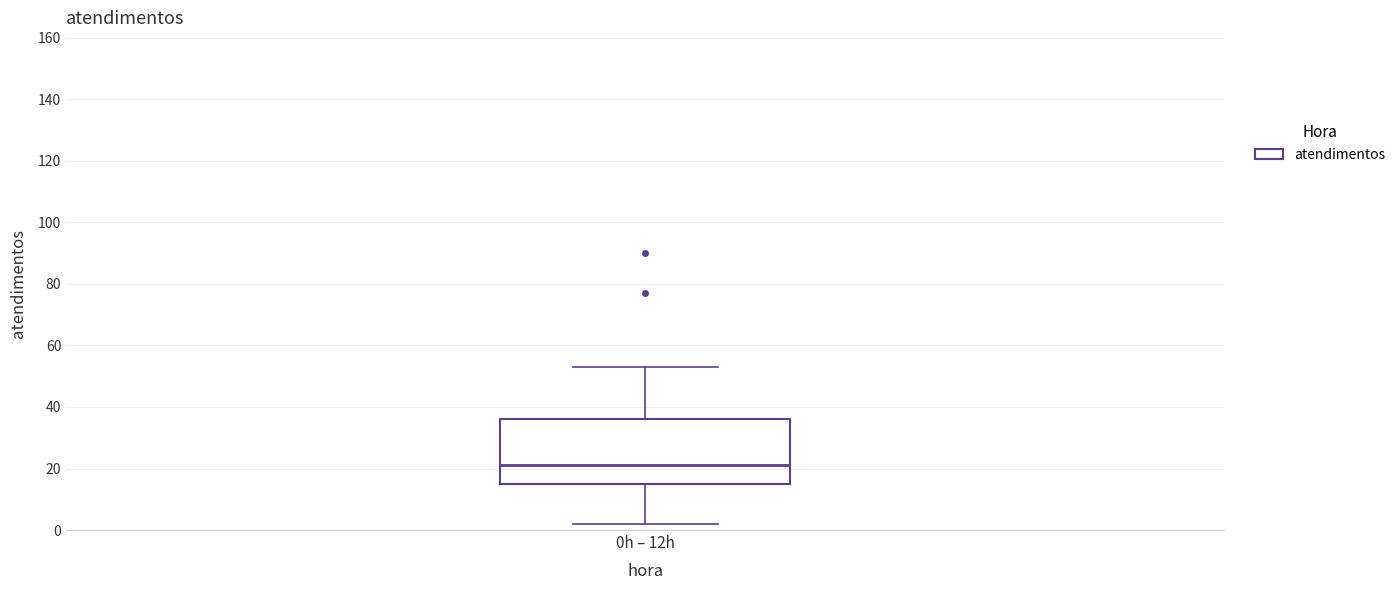

Transcribe this box plot: give where the median line is, the range the box spans, and where the two whiskers end, as read against the y-axis. The values are not printed on the chart, so give them approximately, as read against the axis.

median 22, box 16 to 36, whiskers 2 to 54